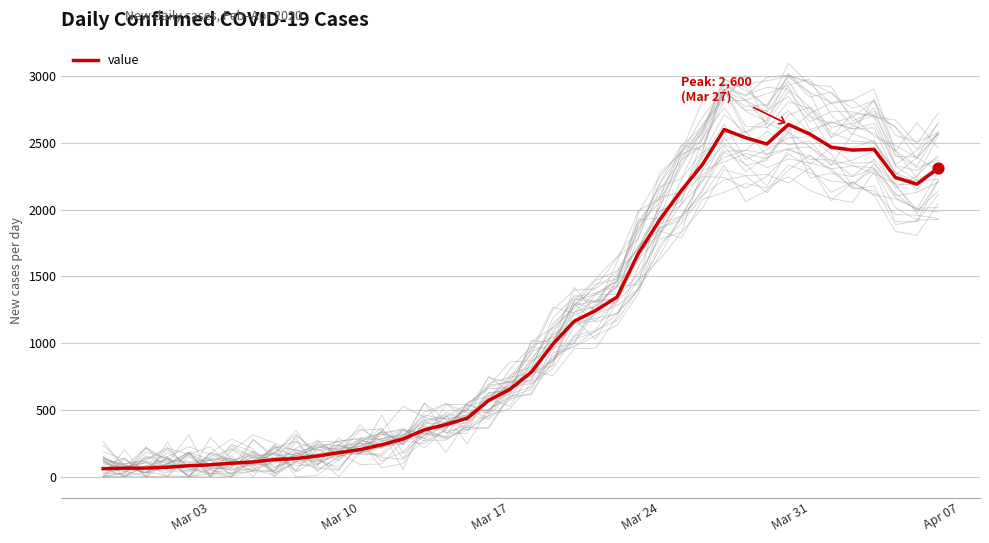

What is the highest value of the value series?

2638